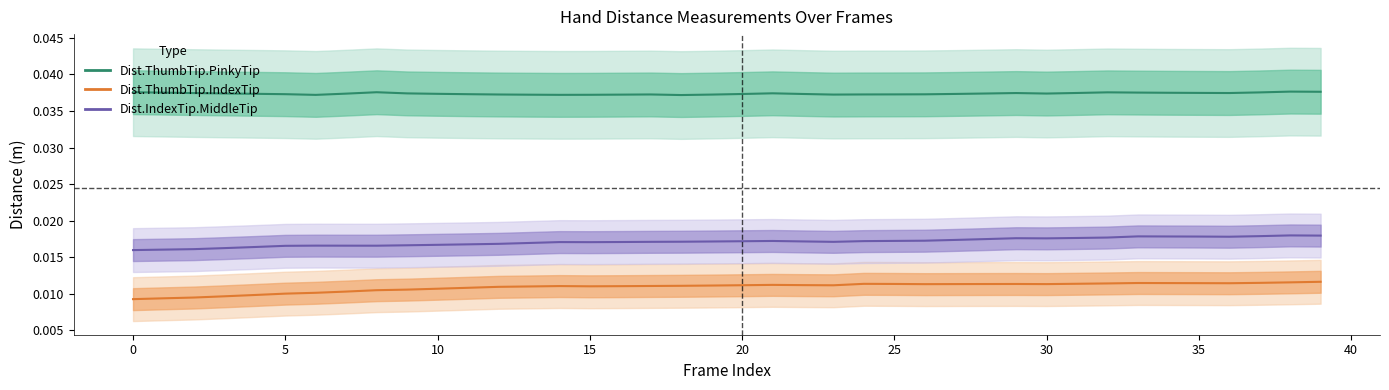

What is the total value across all series at 14?

0.1